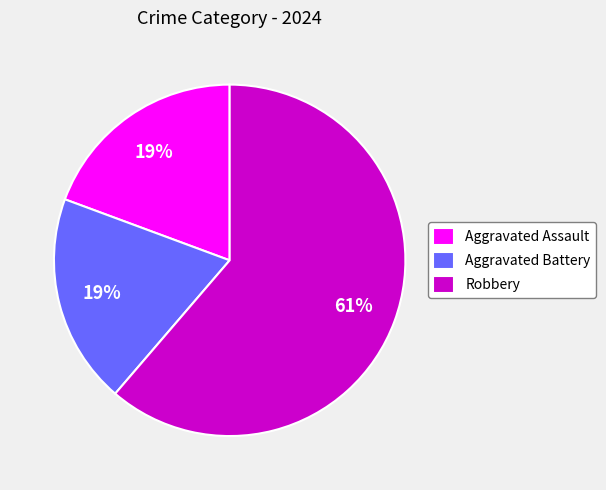

To the nearest percent, what is the difference between the Robbery and Aggravated Assault slice percentages?

42%